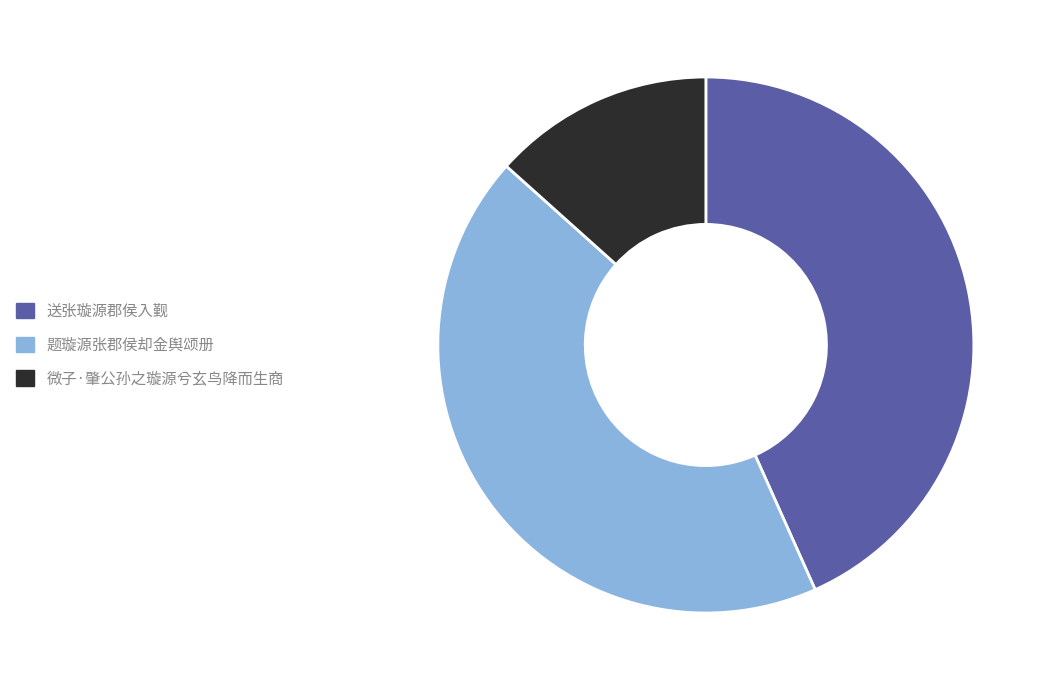

Which has a higher value, 送张璇源郡侯入觐 or 微子·肇公孙之璇源兮玄鸟降而生商?

送张璇源郡侯入觐